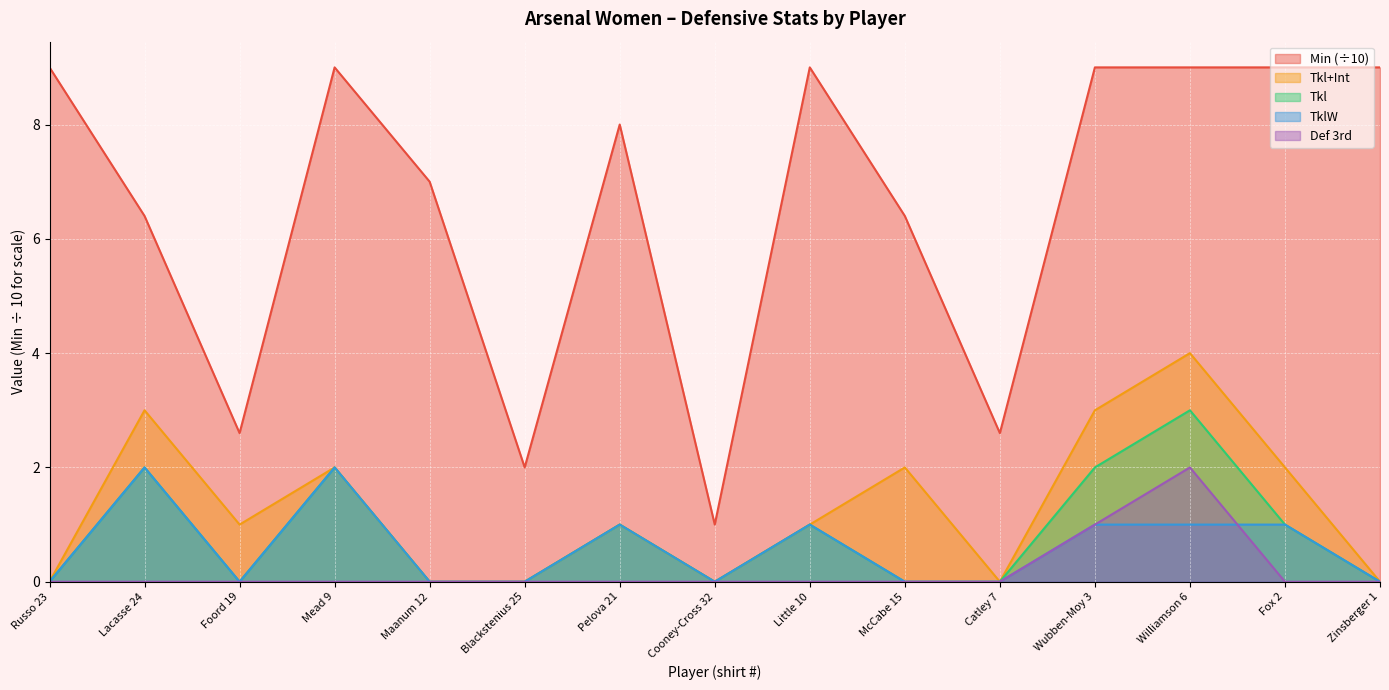

In TklW, how many points are higher than both neighbors (excluding endpoints)?

4